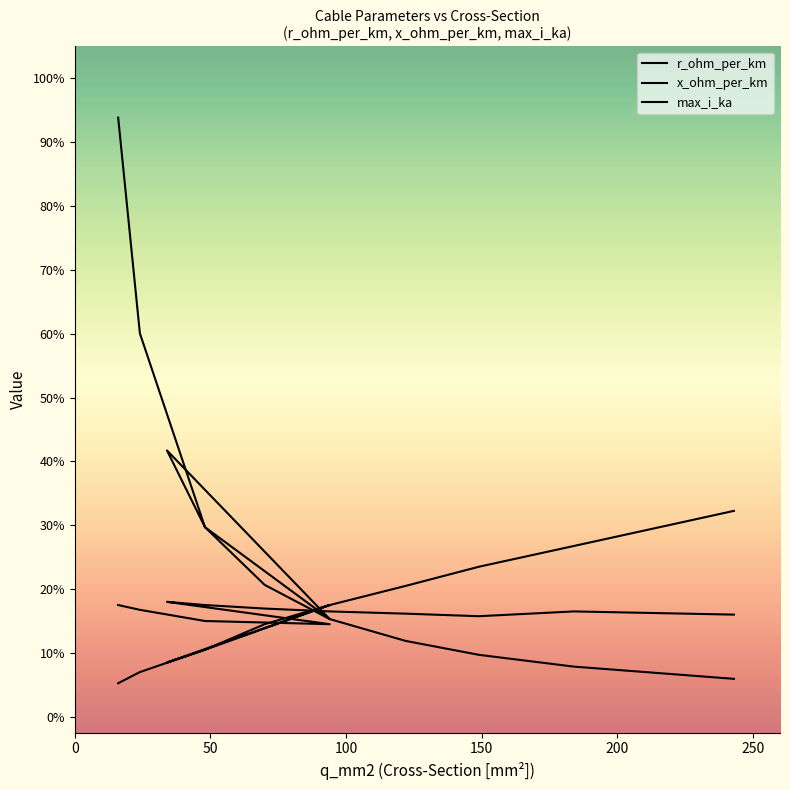

True or false: x_ohm_per_km and r_ohm_per_km cross at least once.

True